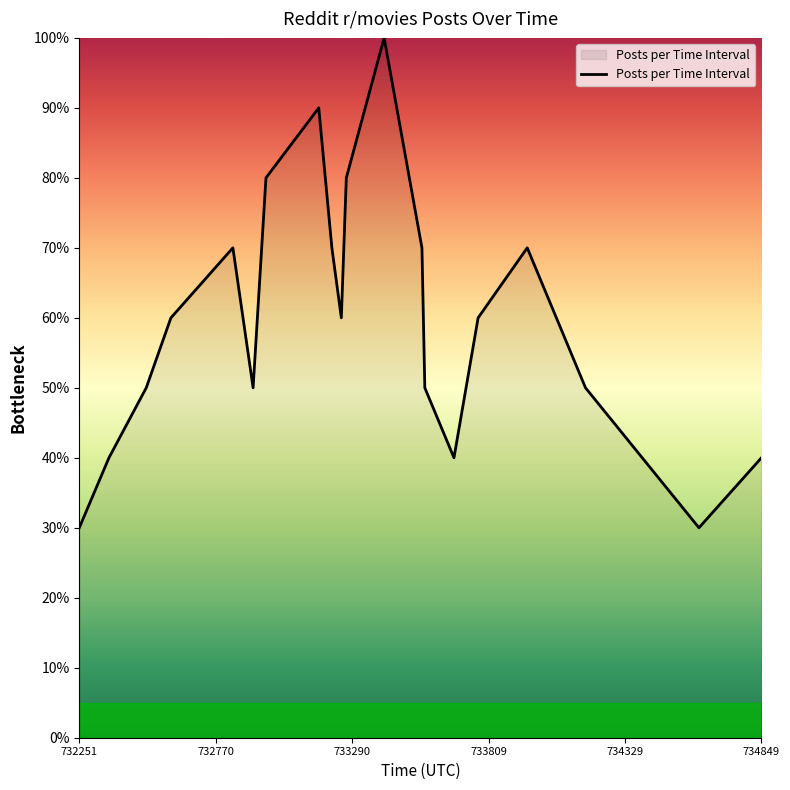

What is the minimum value shown in the chart?

30